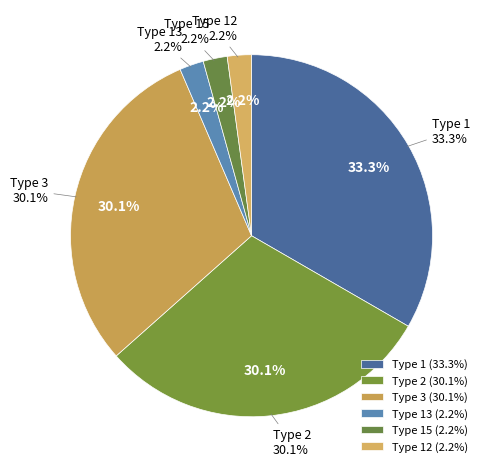

Does Type 2 account for over 50% of the chart?

No